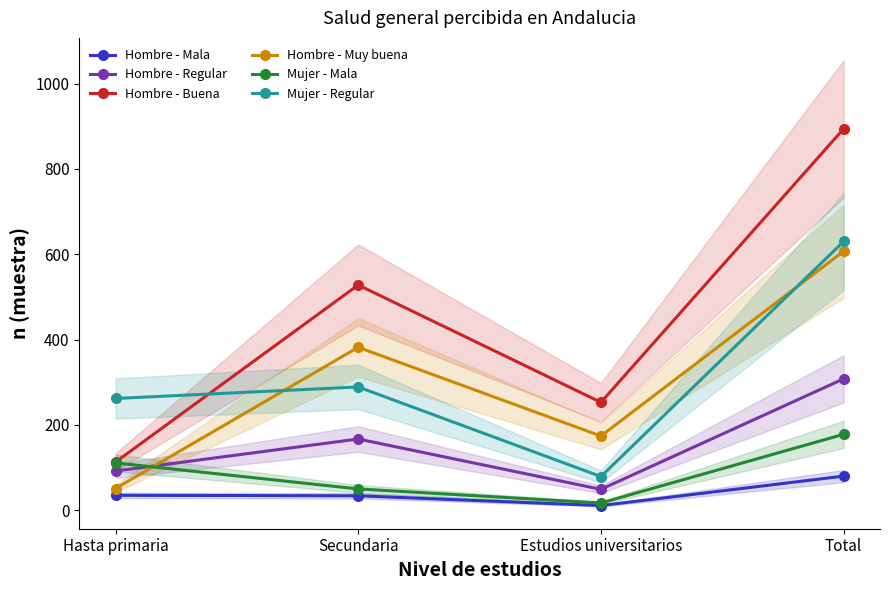

The Hombre - Muy buena series shows 84 at Hasta primaria. True or false?

False